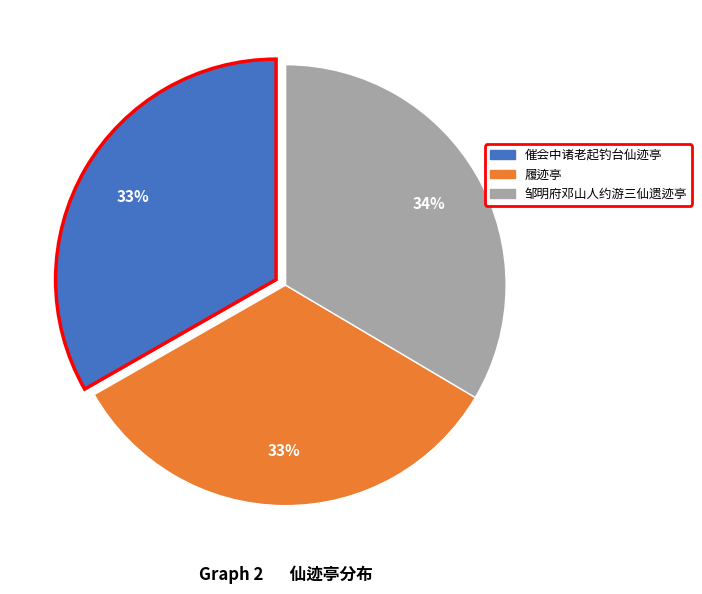

The 履迹亭 slice represents 19% of the pie. True or false?

False